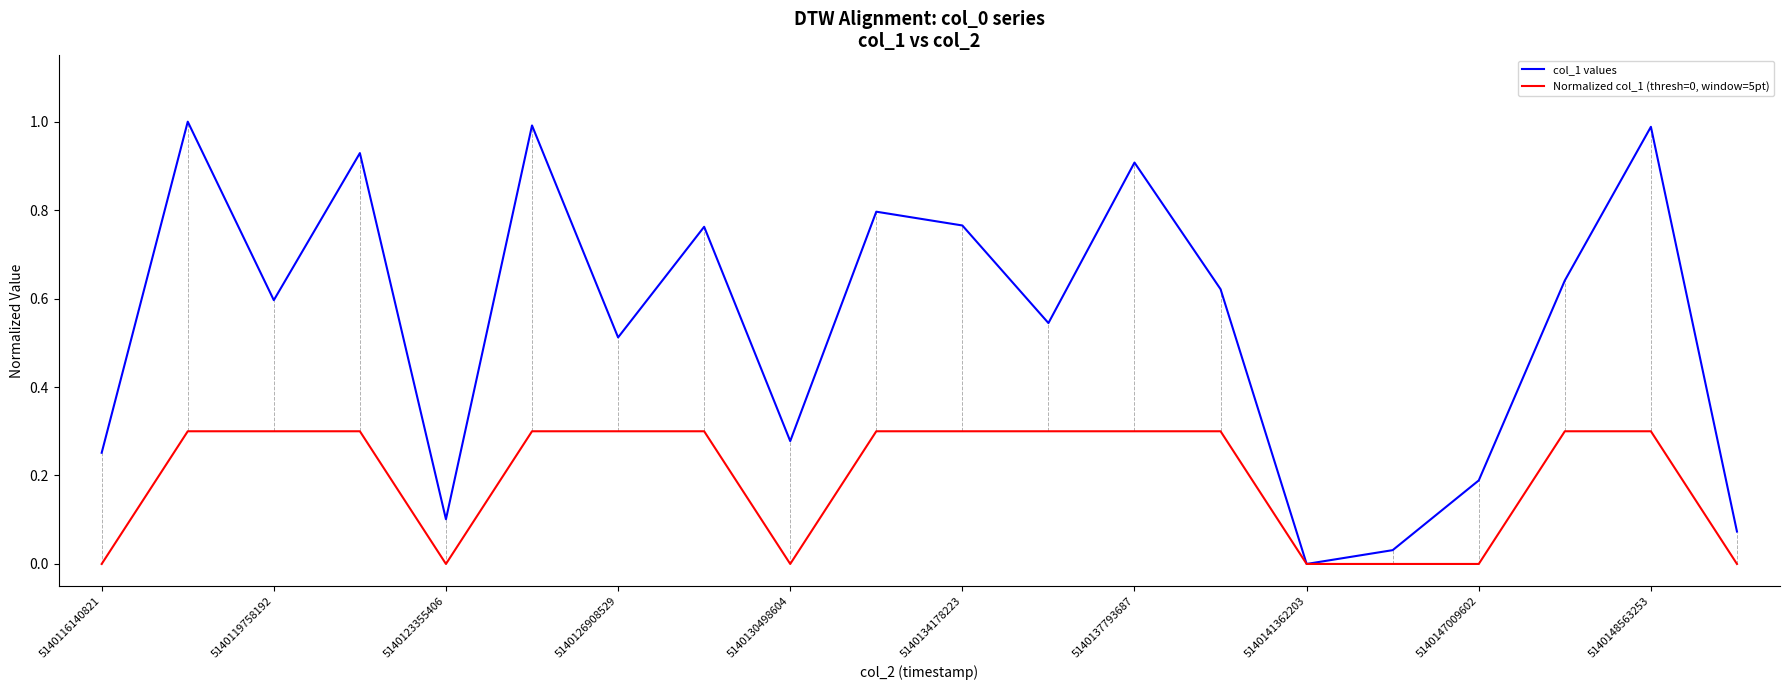

Which series has the largest range (max minus min)?

col_1 values